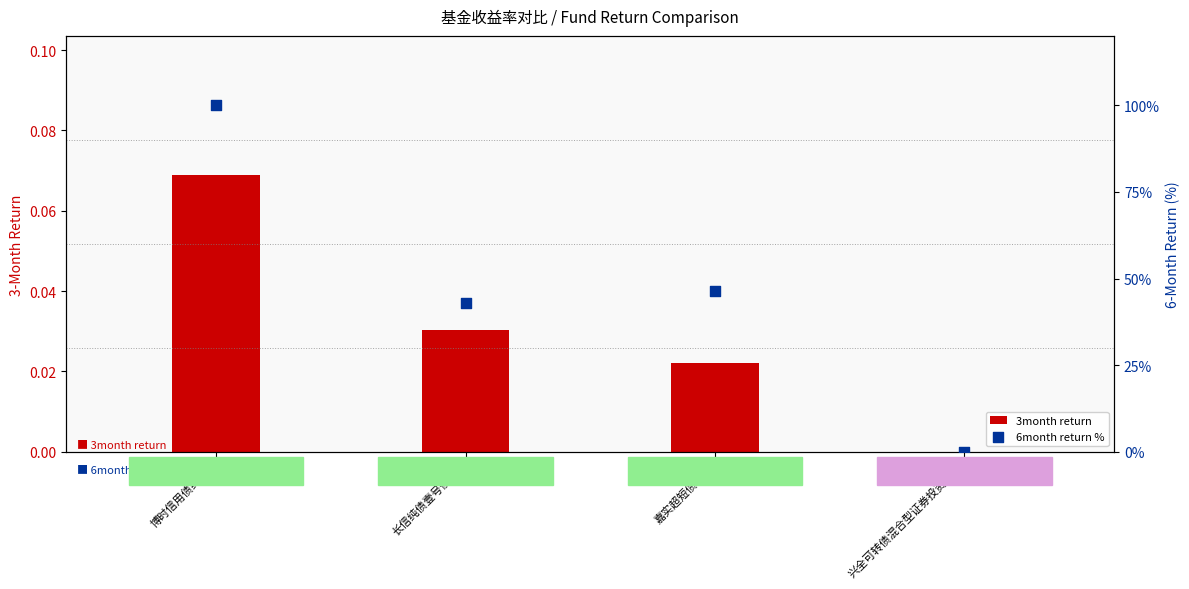

Which series has the largest Y range (max minus min)?

6month return %